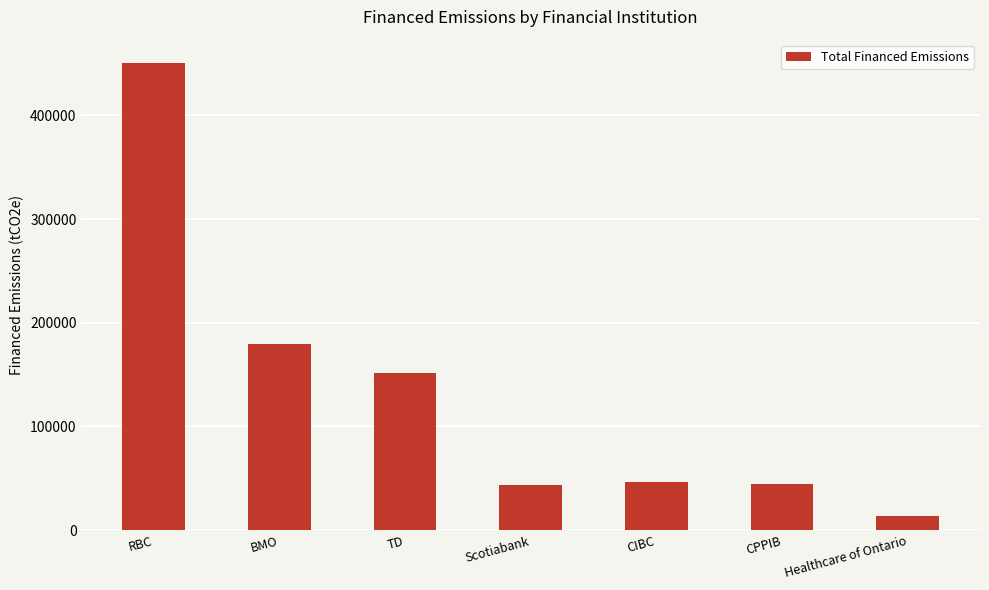

What is the ratio of the value at CPPIB to the value at BMO?

0.2